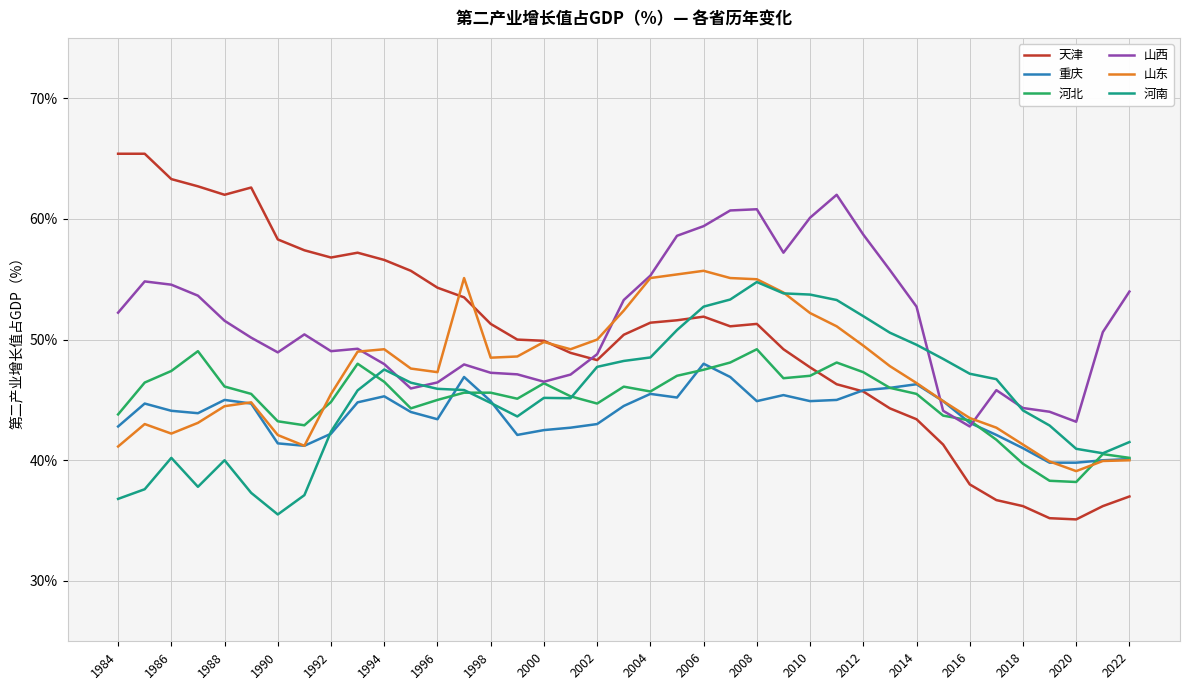

Which series has the largest range (max minus min)?

天津